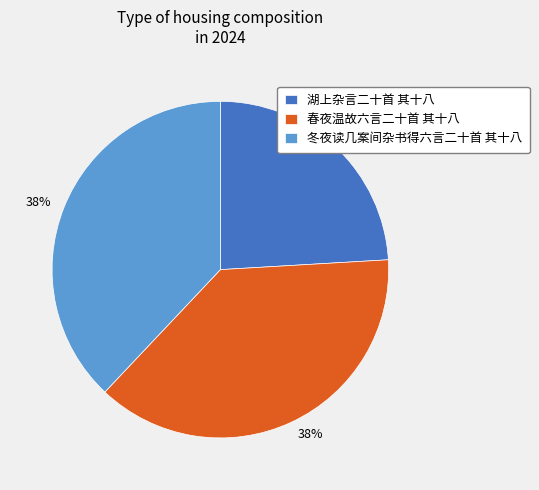

How many slices are in this pie chart?

3